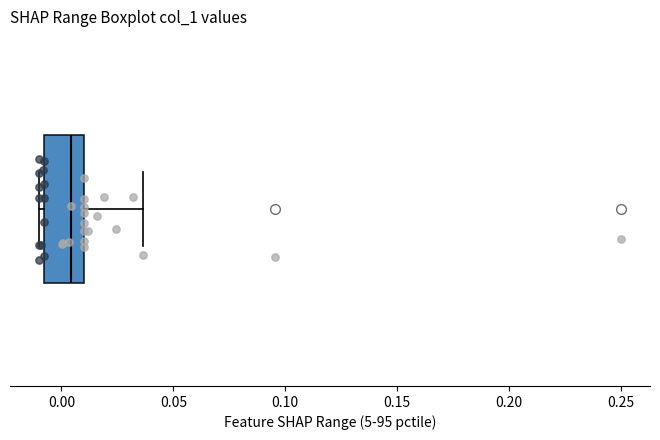

Read this box plot against the x-axis: the position of the median line, the range covered by the box, and the ends of both whiskers. The values are not printed on the chart, so give them approximately, as read against the axis.

median 0.005, box -0.010 to 0.010, whiskers -0.010 (just left of the box's left edge) to 0.035